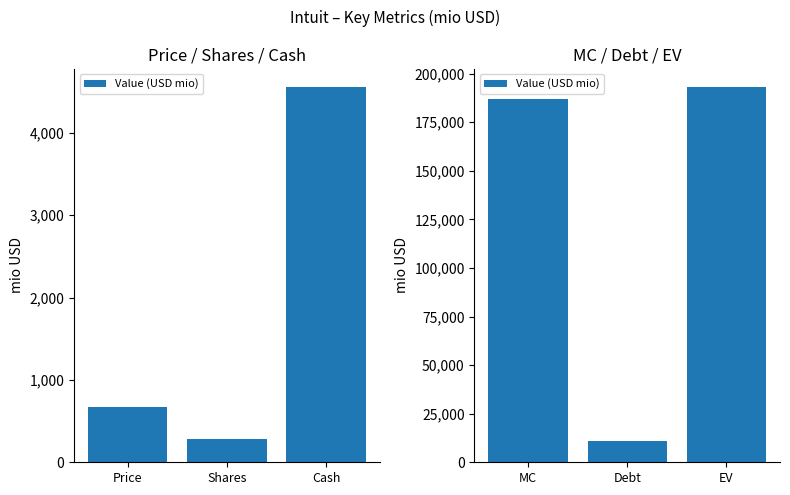

The value at MC is 77490.4. True or false?

False